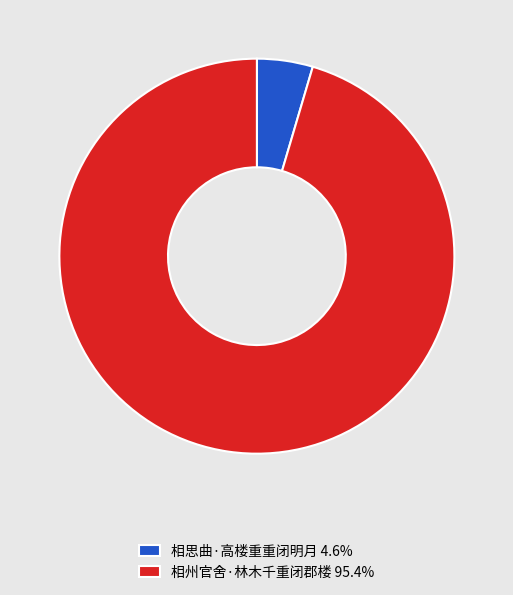

Is the sum of 相州官舍·林木千重闭郡楼 95.4% and 相思曲·高楼重重闭明月 4.6% greater than half?

Yes